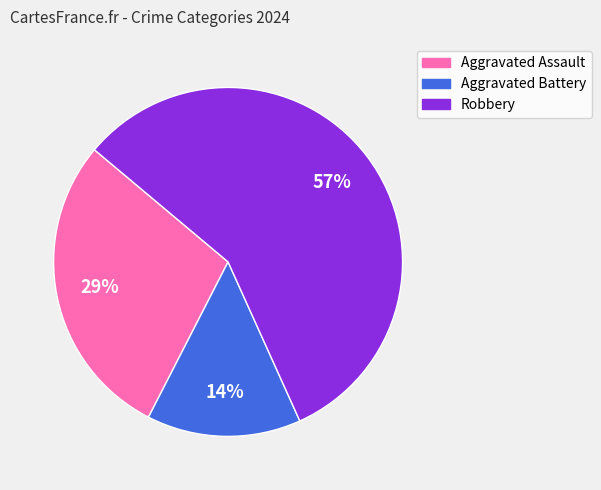

The Aggravated Battery slice represents 14% of the pie. True or false?

True